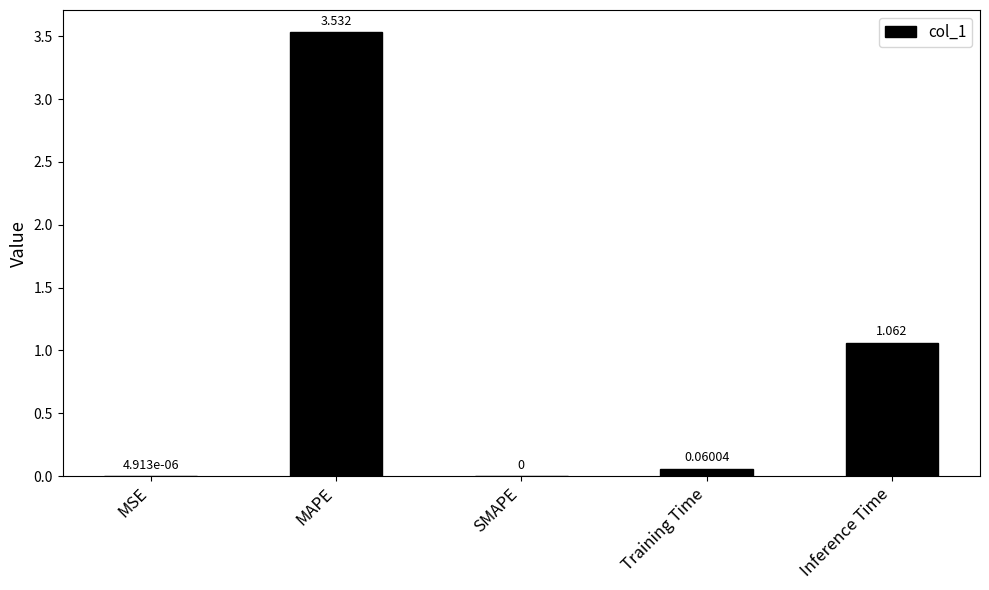

At which category does the chart reach its peak across all series?

MAPE